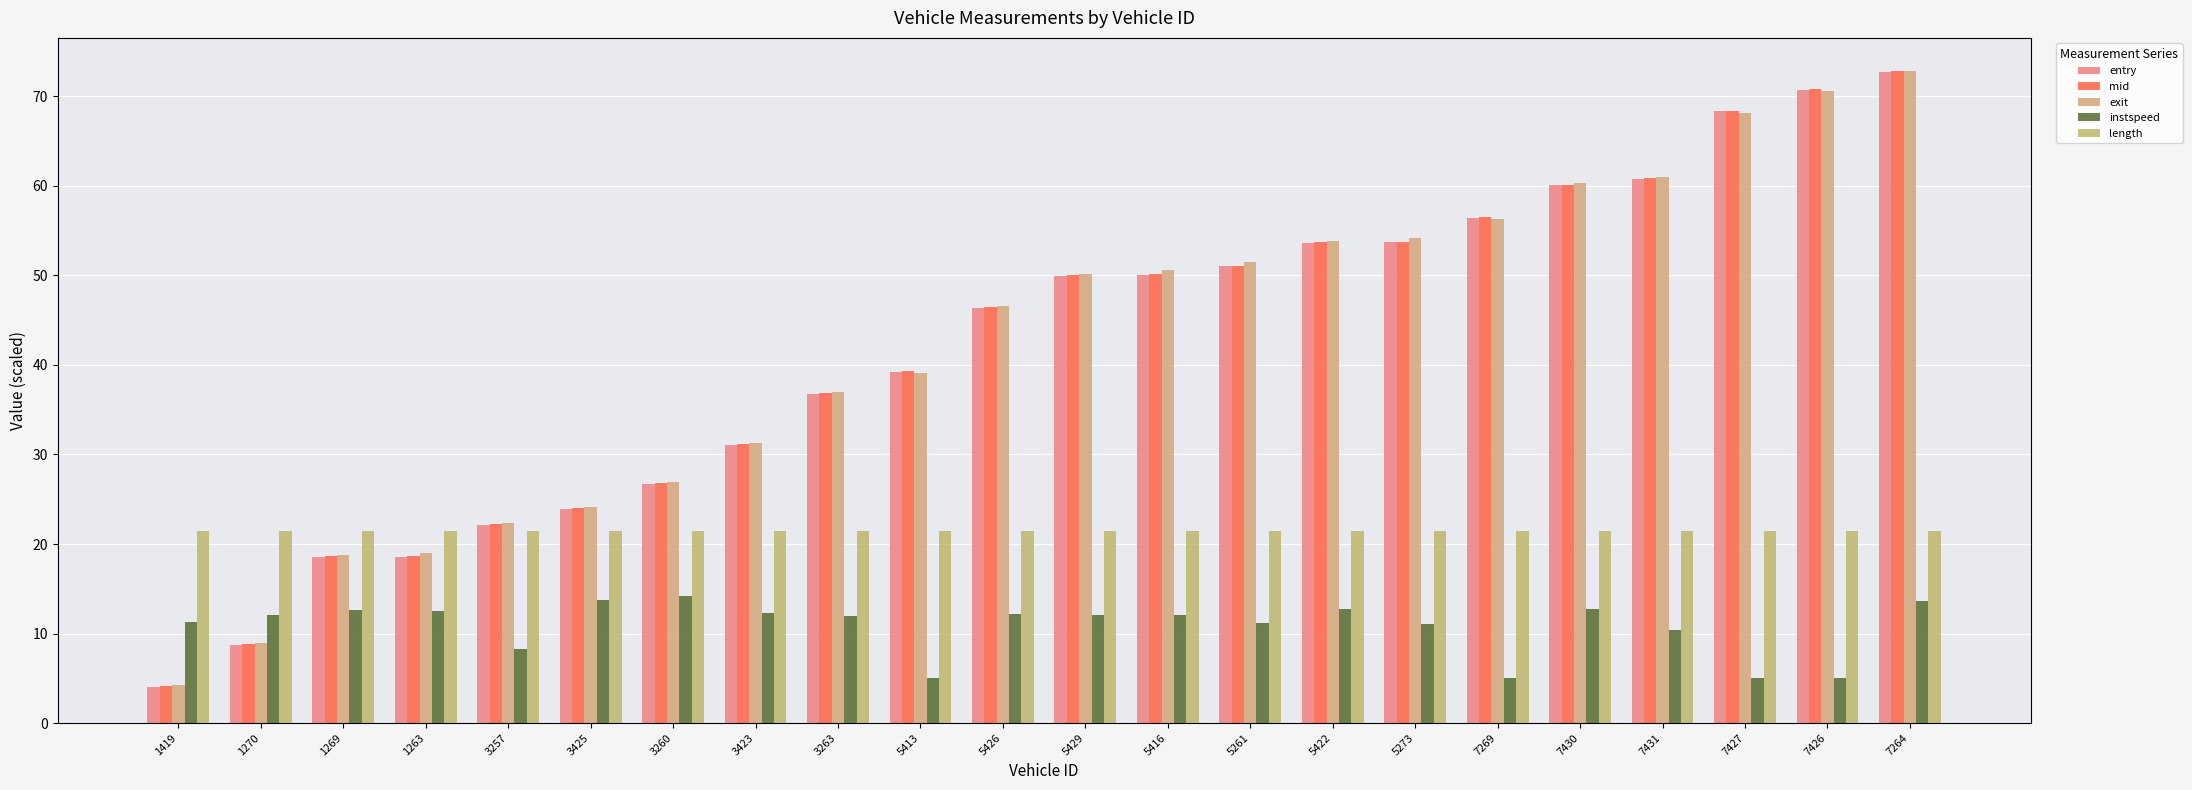

What is the sum of the length values at 1270 and 5273?

42.8